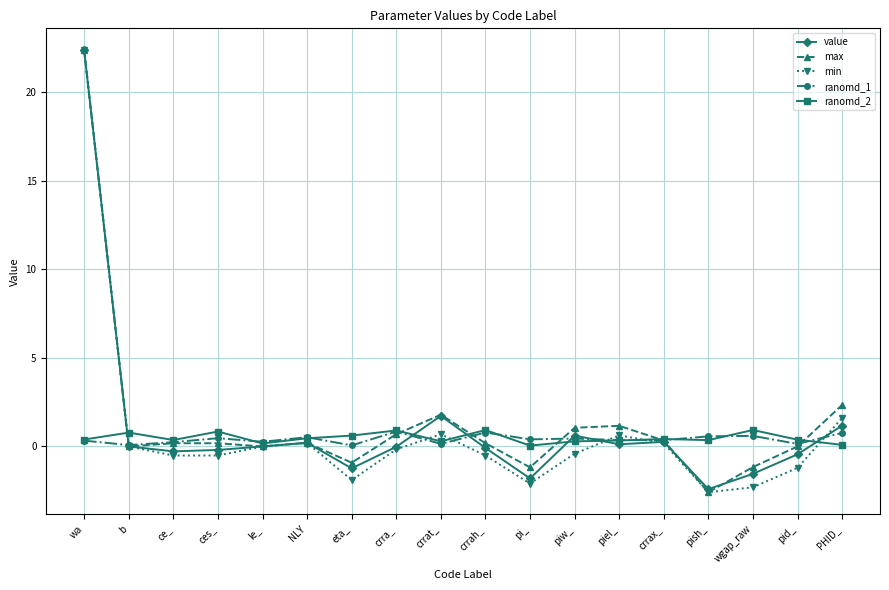

What is the greatest value displayed?

22.4